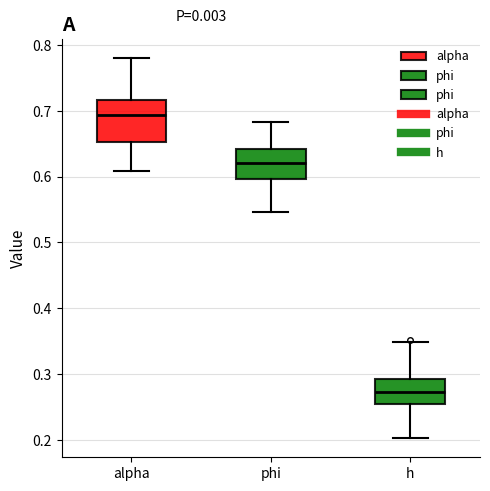

Which box is the tallest, from its lower edge to its upper edge?

alpha